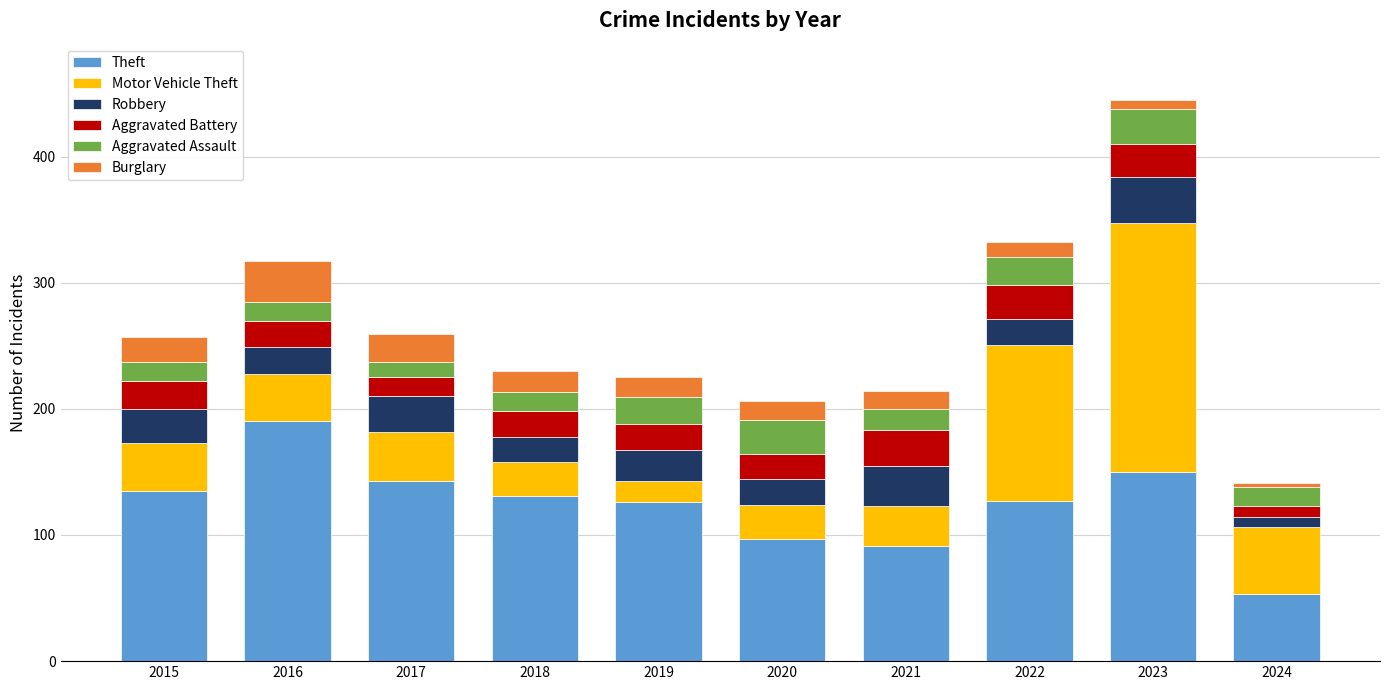

What is the total value across all series at 2016?

317